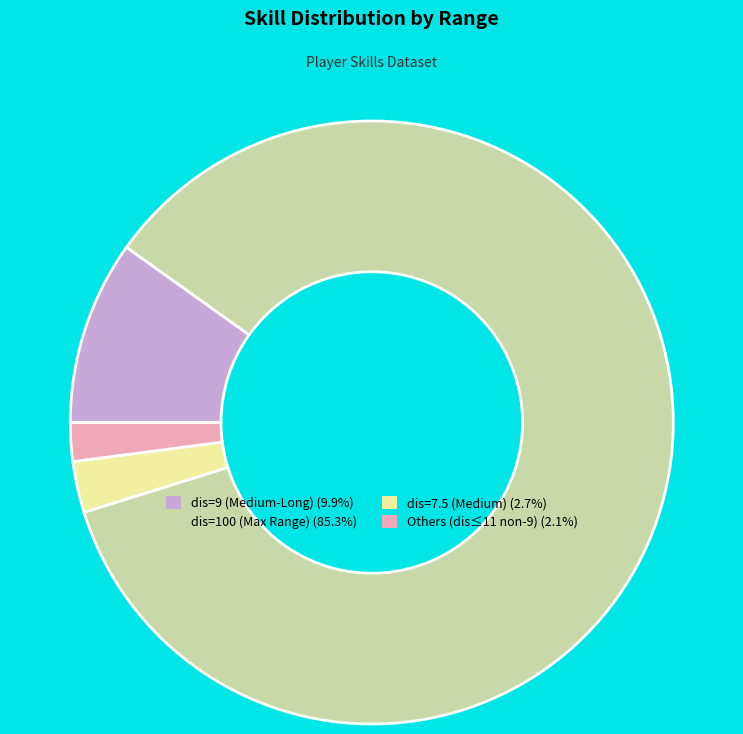

Is there any slice that represents more than half of the pie?

Yes